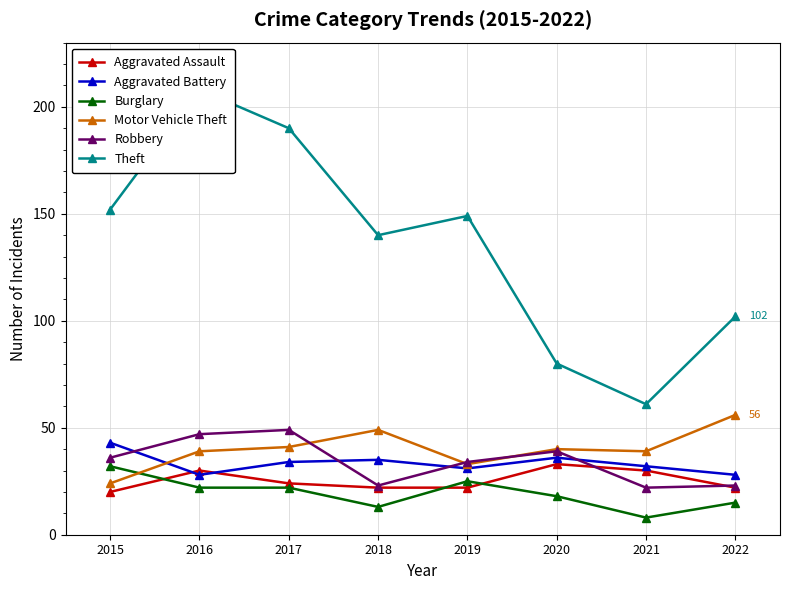

Which category has the highest value in the Burglary series?

2015